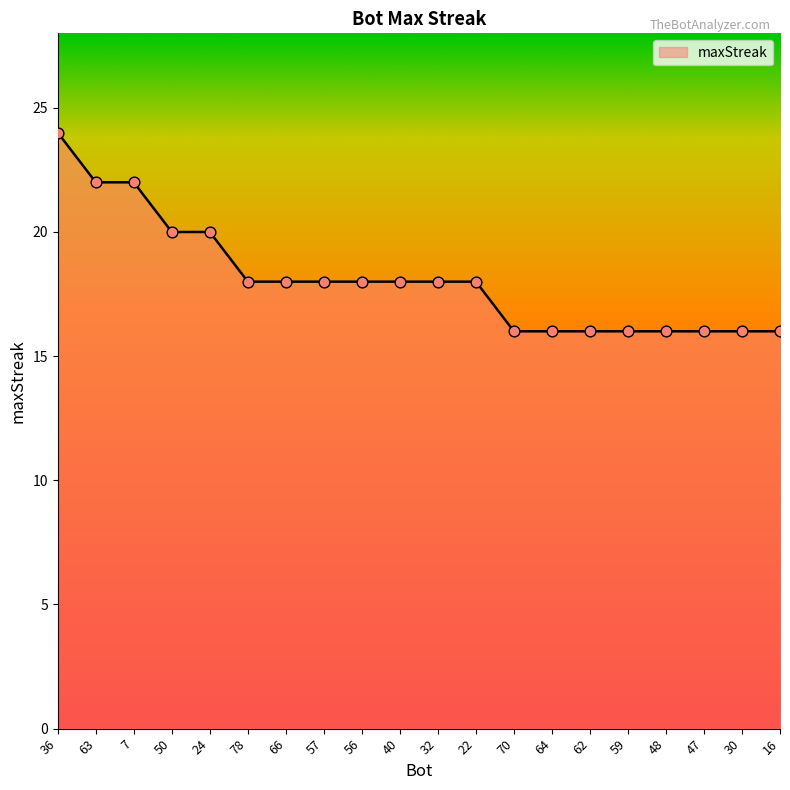

What is the change in value from 36 to 30?

-8